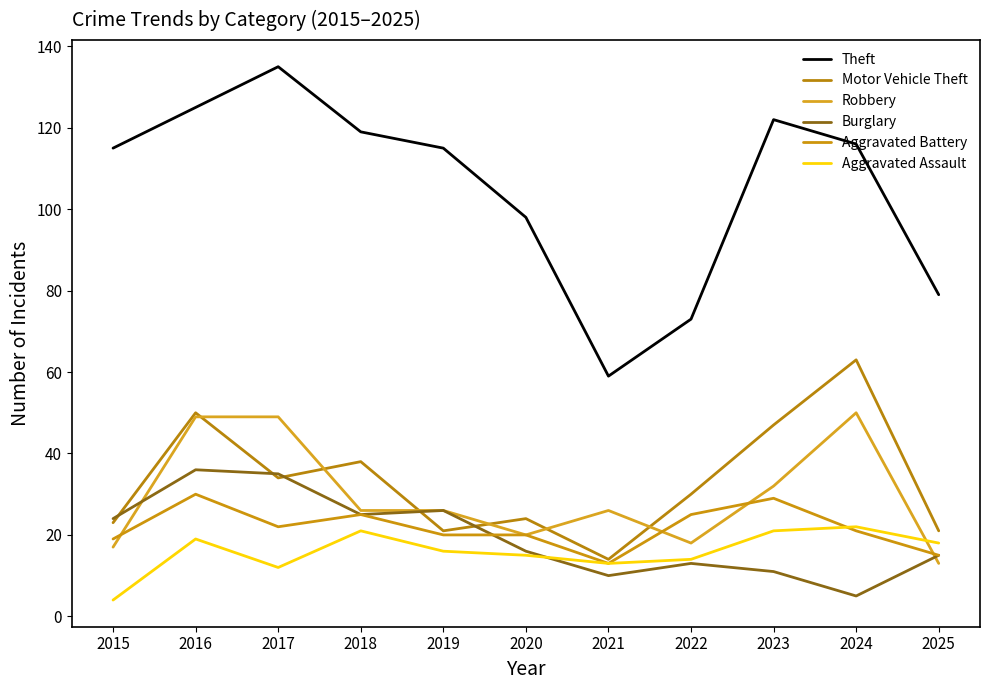

What is the difference between the highest and lowest values at 2016?

106